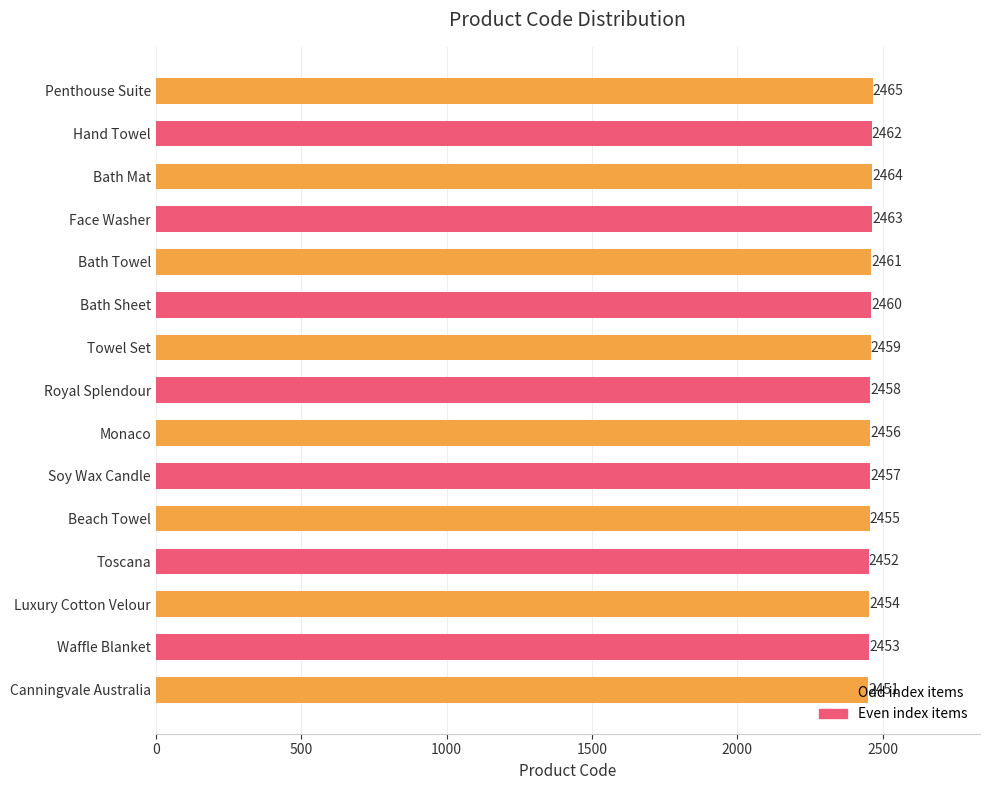

What is the sum of the values at Beach Towel and Penthouse Suite?

4920